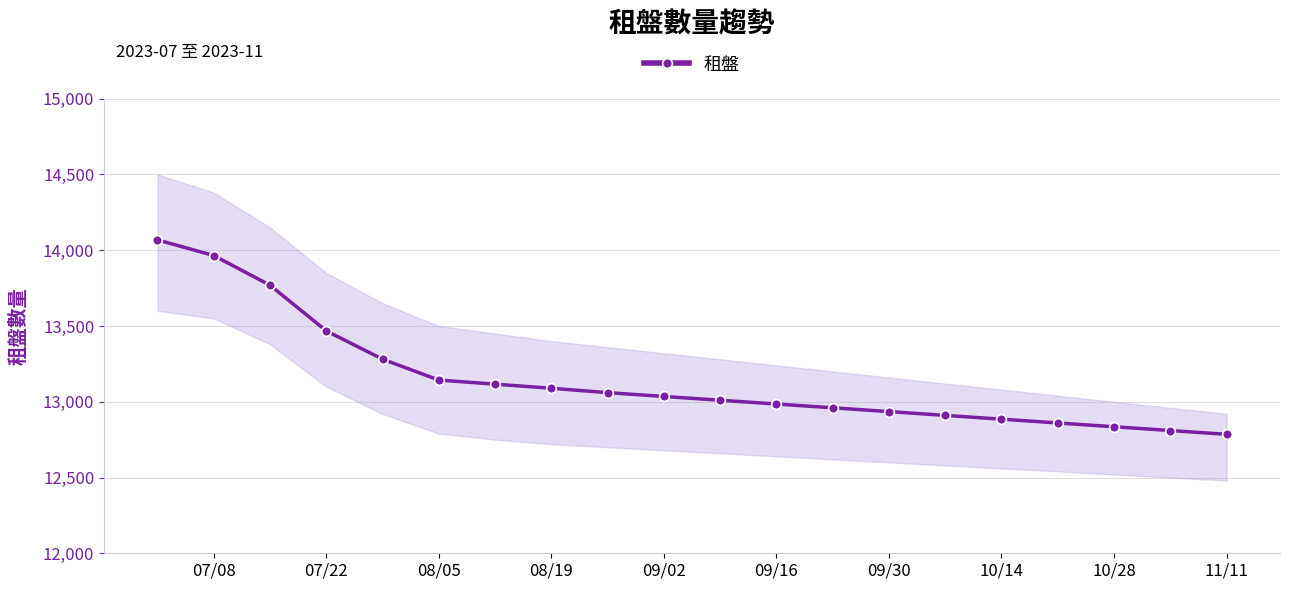

What is the highest value of the 租盤 series?

14068